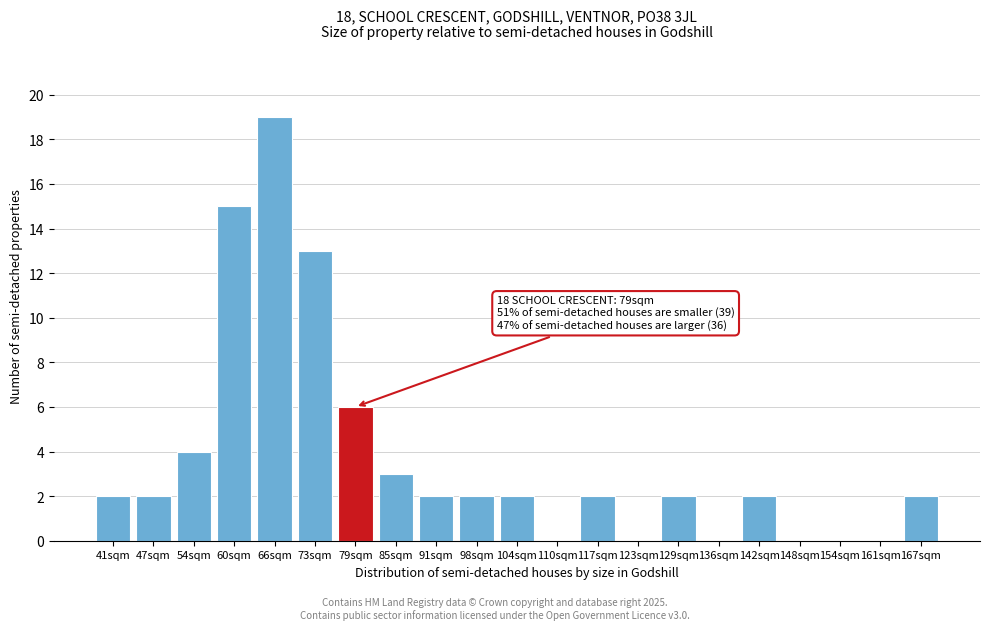

Reading left to right, extract all data points from this chart.

41sqm=2	47sqm=2	54sqm=4	60sqm=15	66sqm=19	73sqm=13	79sqm=6	85sqm=3	91sqm=2	98sqm=2	104sqm=2	110sqm=0	117sqm=2	123sqm=0	129sqm=2	136sqm=0	142sqm=2	148sqm=0	154sqm=0	161sqm=0	167sqm=2